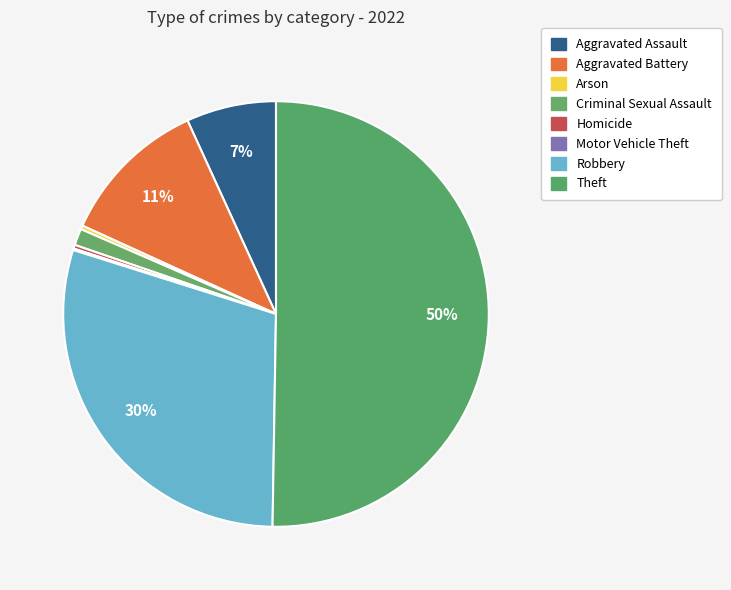

To the nearest percent, what portion does Aggravated Battery represent?

11%